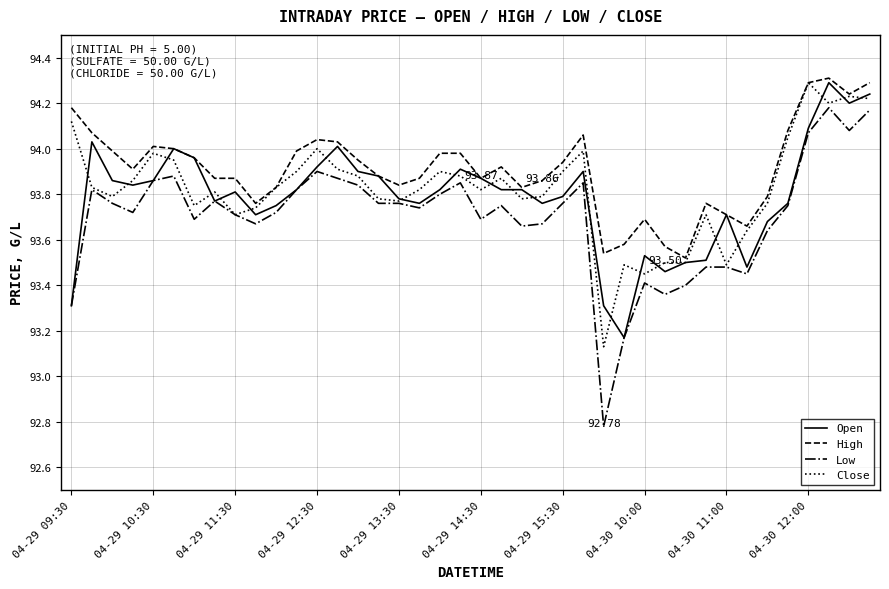

Which series has the largest total across all categories?

High